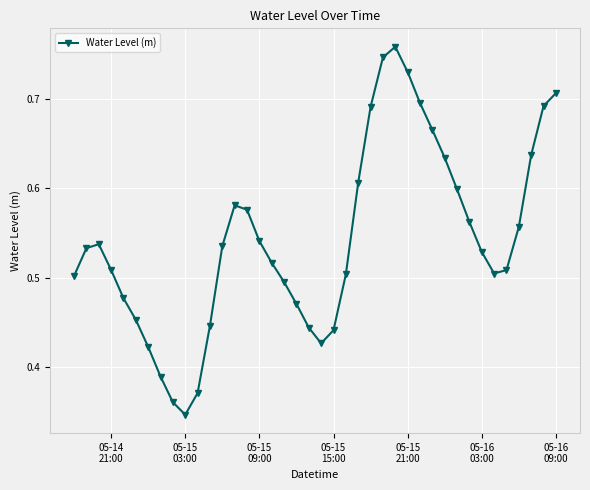

What is the sum of all values?

21.7